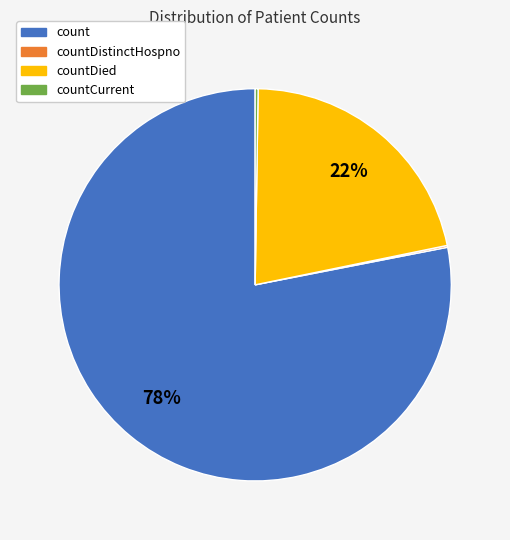

To the nearest percent, what is the average slice percentage?

25%